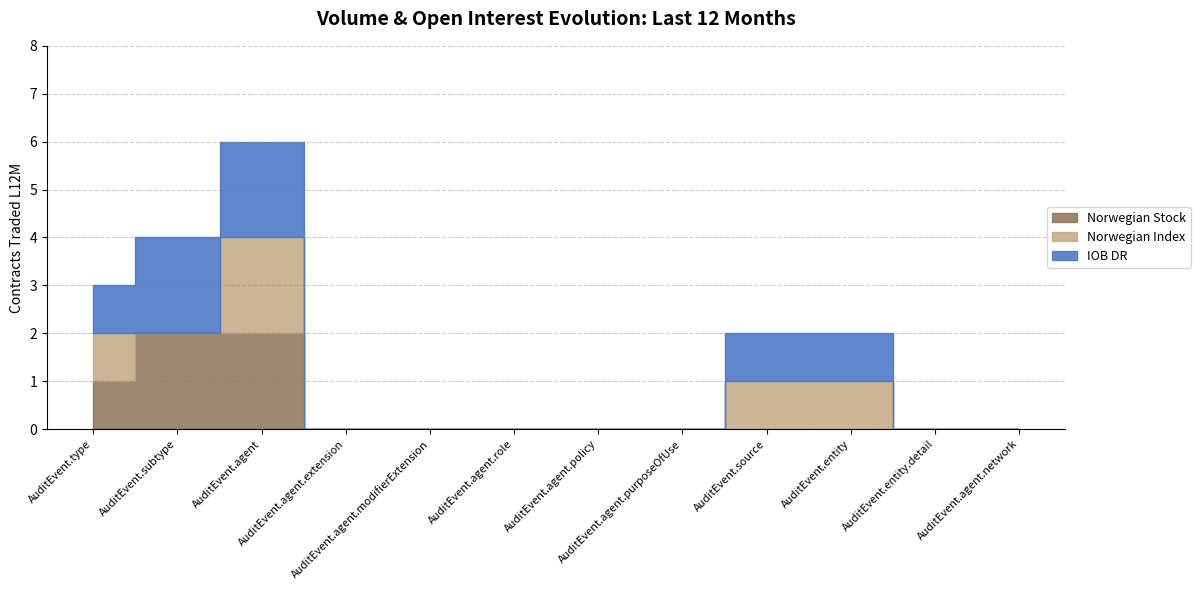

How many data points does each series have?

12